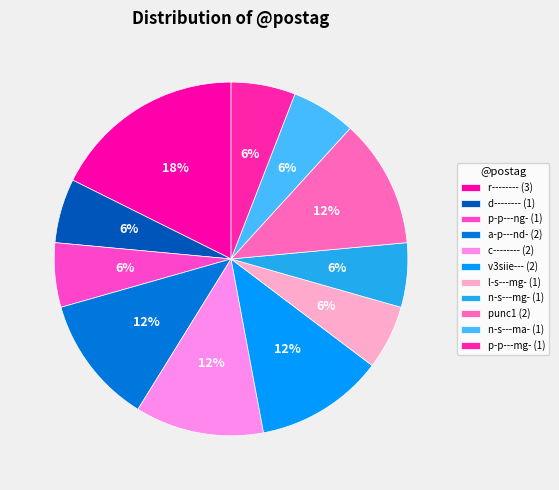

How many segments does this pie chart have?

11